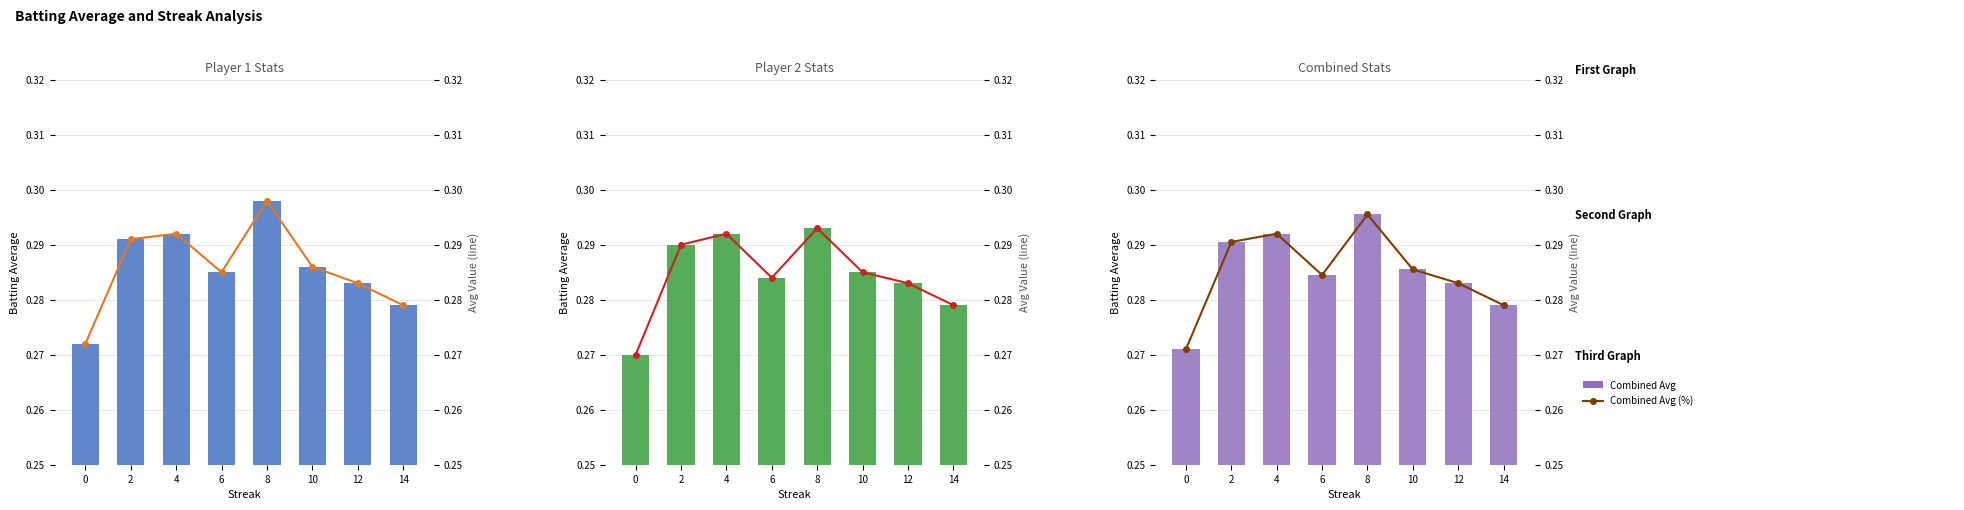

True or false: Batting Average1 (%) has a value of 0.3 at 14.

True